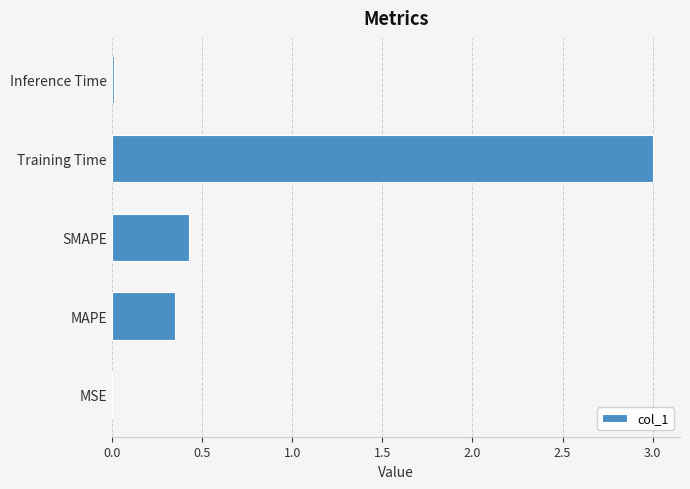

What is the sum of all values?

3.8